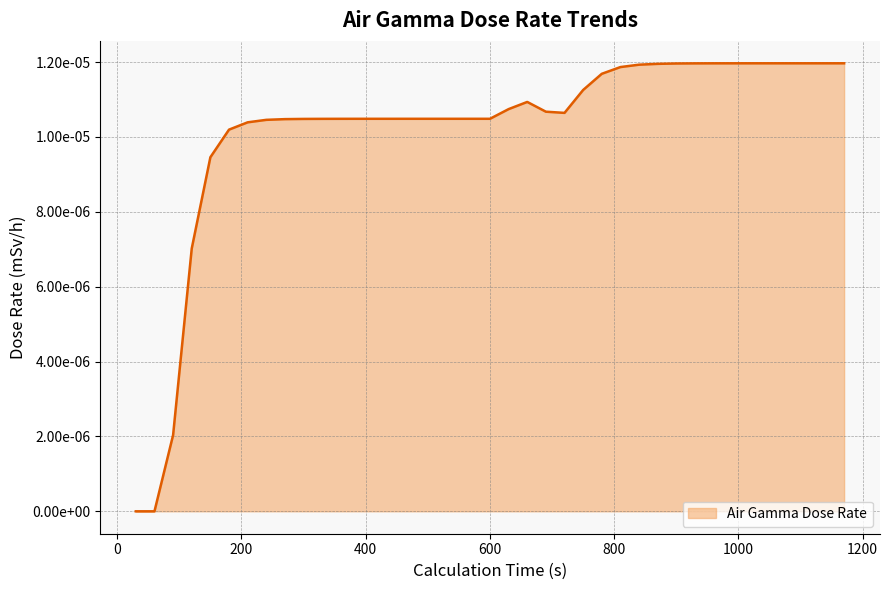

Is this an area chart (filled region under the line)?

Yes